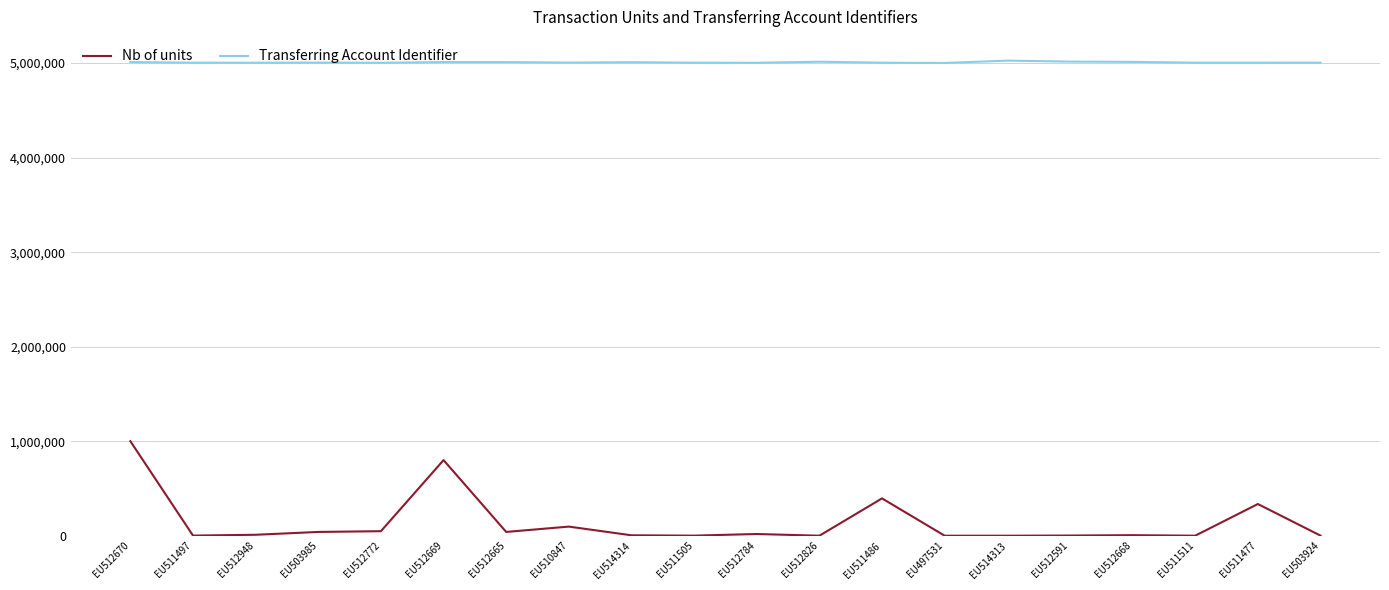

What is the lowest value of the Transferring Account Identifier series?

5001710